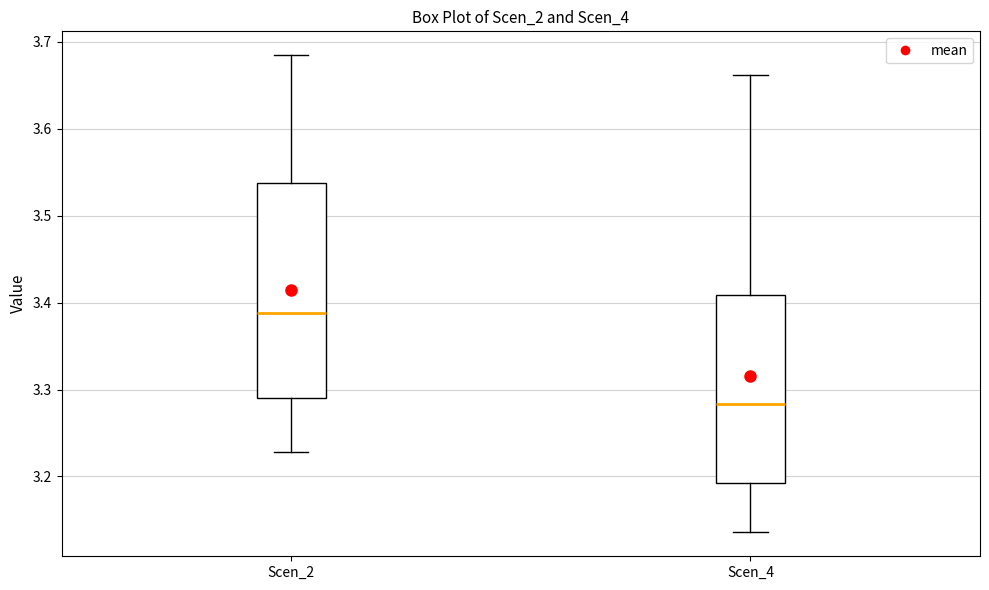

Reading left to right, transcribe this box plot: for each box, give where its median line is, the range the box spans, and where its two whiskers end, as read against the y-axis. The values are not printed on the chart, so give them approximately, as read against the axis.

Scen_2: median 3.39, box 3.29 to 3.54, whiskers 3.23 to 3.68
Scen_4: median 3.28, box 3.19 to 3.41, whiskers 3.14 to 3.66